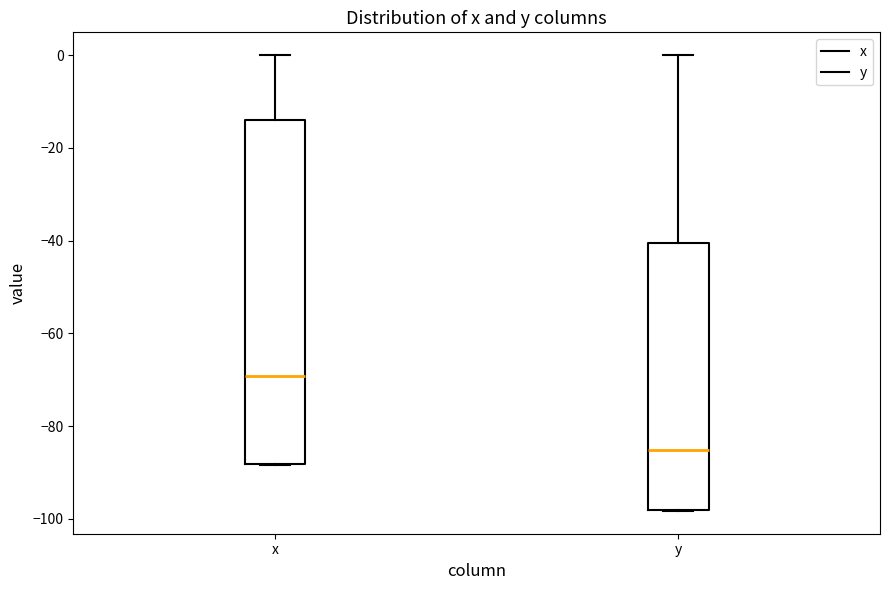

Where does the median line of the box for x sit on the y-axis? The values are not printed on the chart, so give them approximately, as read against the axis.

-70